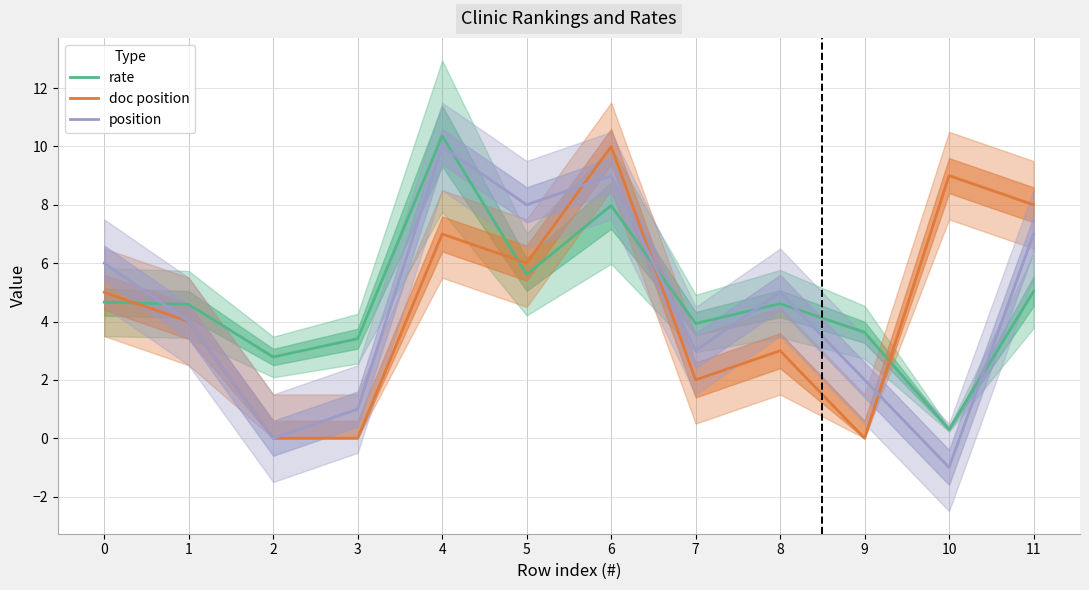

The rate series shows 8.0 at 6. True or false?

True